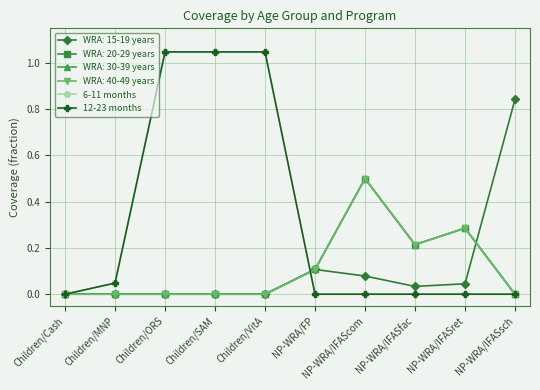

Does the chart have visible grid lines?

Yes